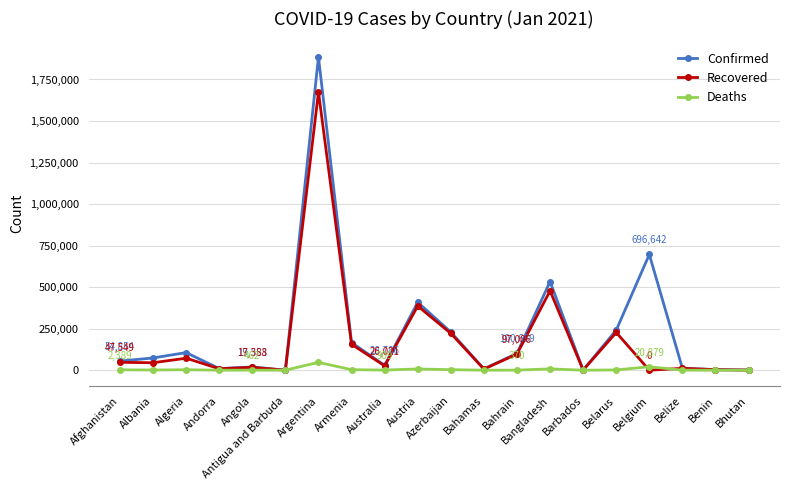

At which label is Confirmed closest to 942705?

Belgium